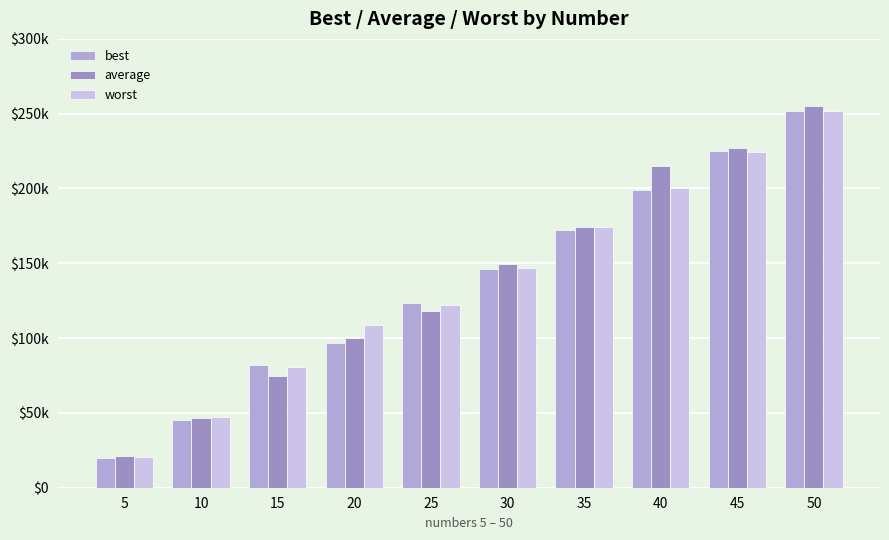

True or false: best has a value of 199305 at 40.

True